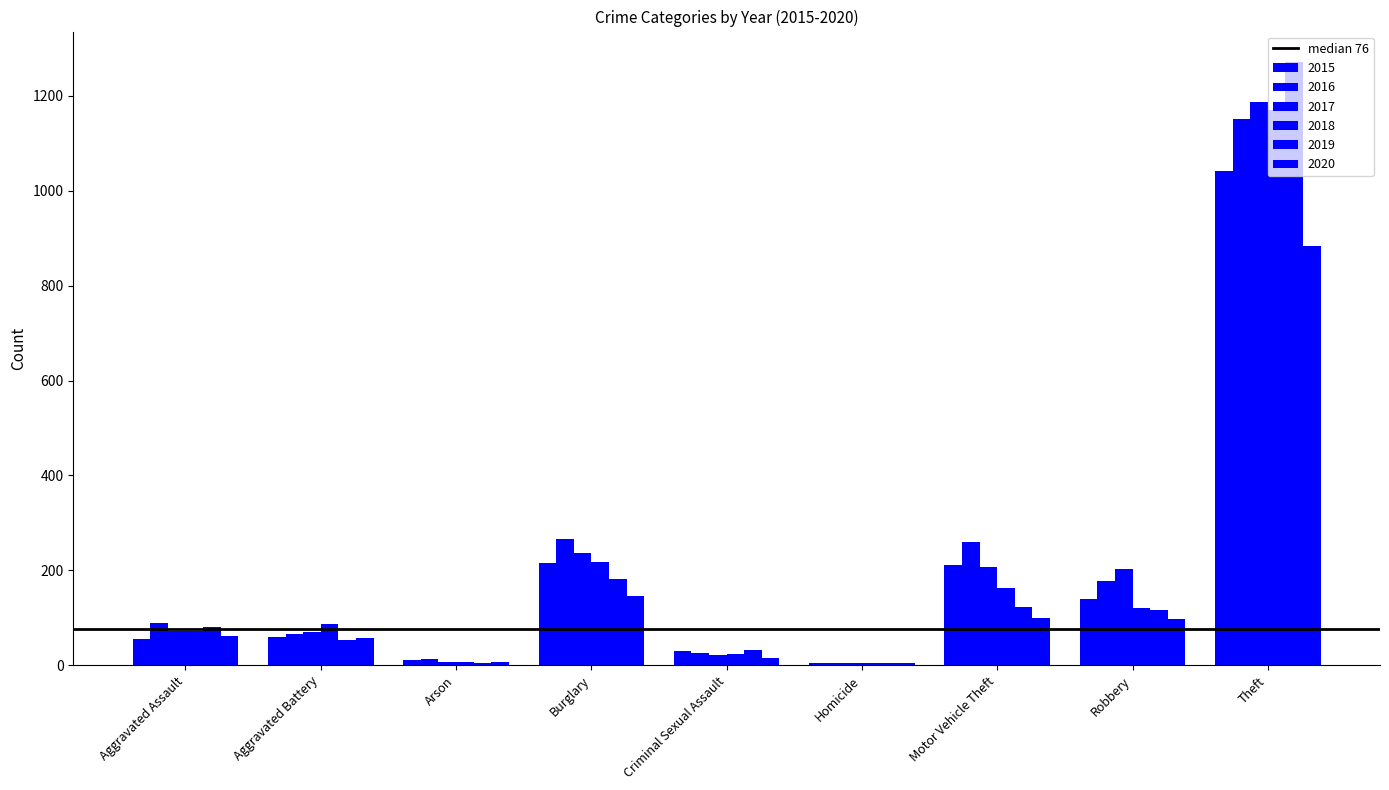

Is the value of 2015 at Aggravated Assault greater than the value of 2017 at Motor Vehicle Theft?

No